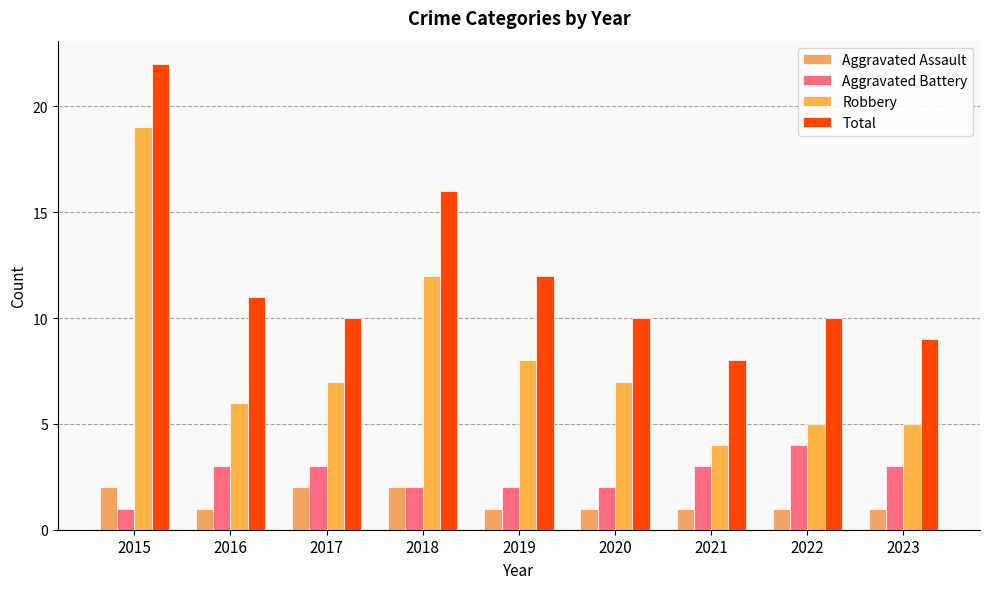

What are all the series names shown in the legend?

Aggravated Assault, Aggravated Battery, Robbery, Total